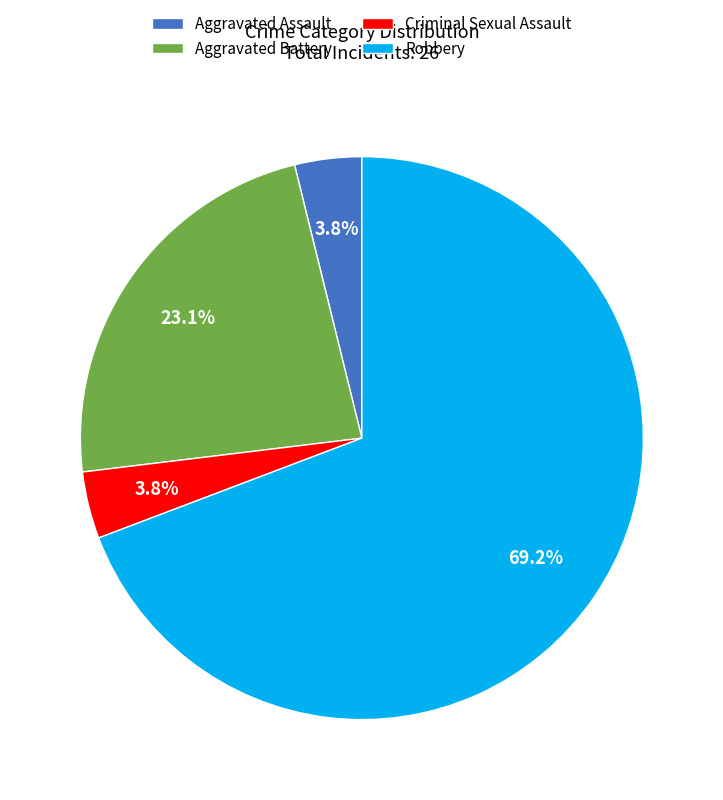

How many segments does this pie chart have?

4